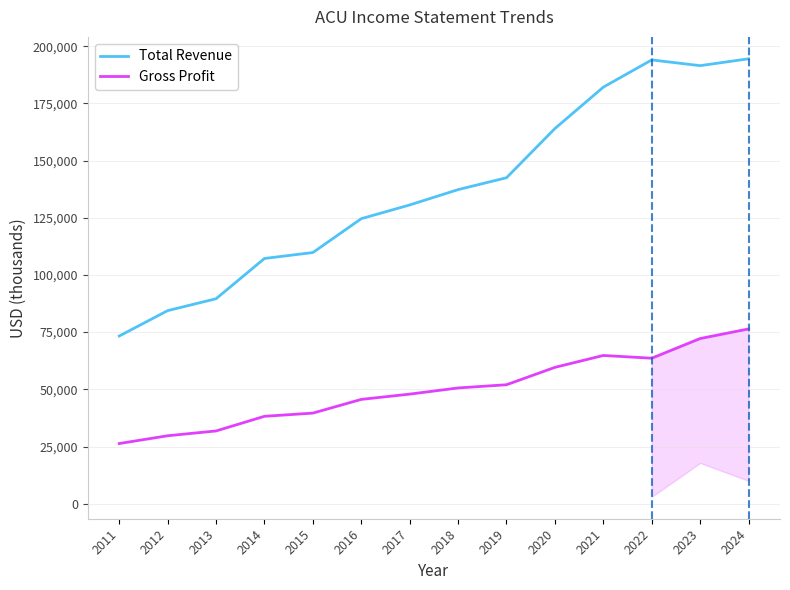

What is the spread (max minus min) of values at 2016?

79000